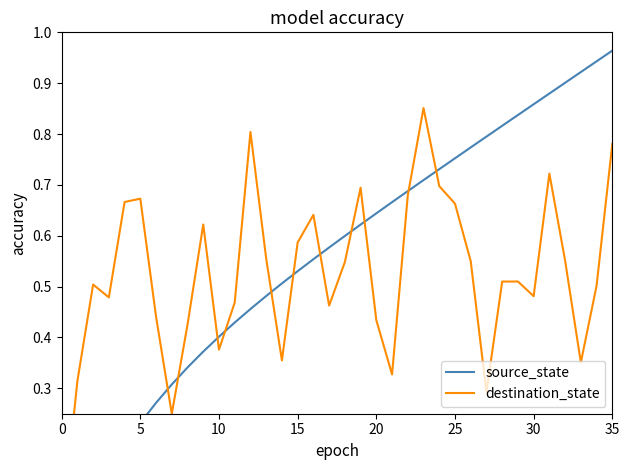

What is the difference between the highest and lowest values at 14?

0.2